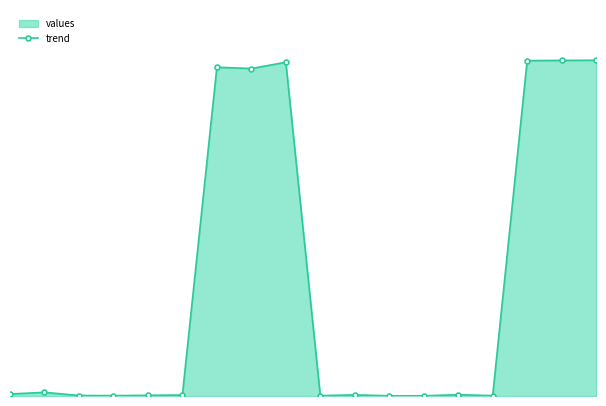

Does the chart display data point markers on the line(s)?

Yes